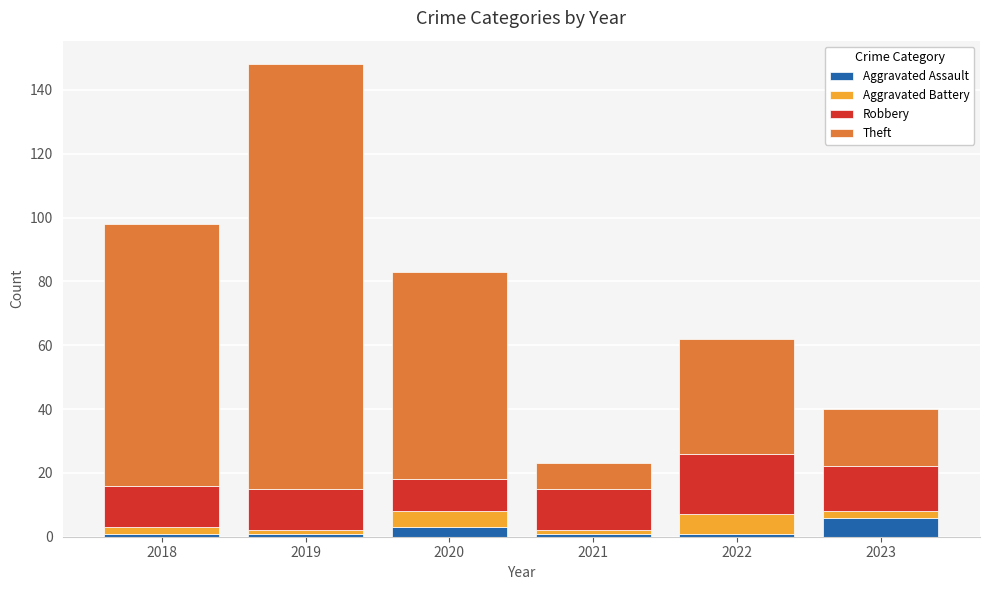

What is the maximum value for Aggravated Assault?

6